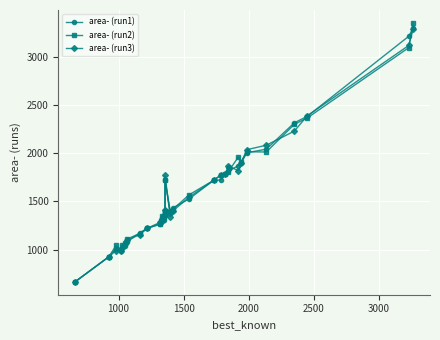

Which series has the widest spread of values?

area- (run2)